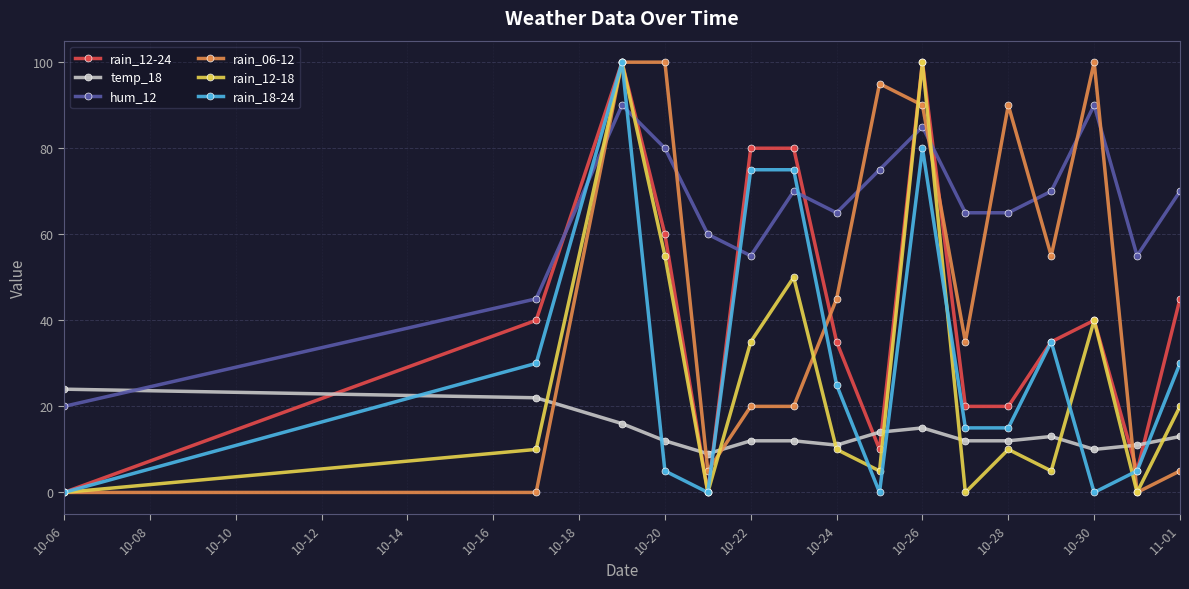

True or false: rain_06-12 has more than 2 points higher than both neighbors.

True